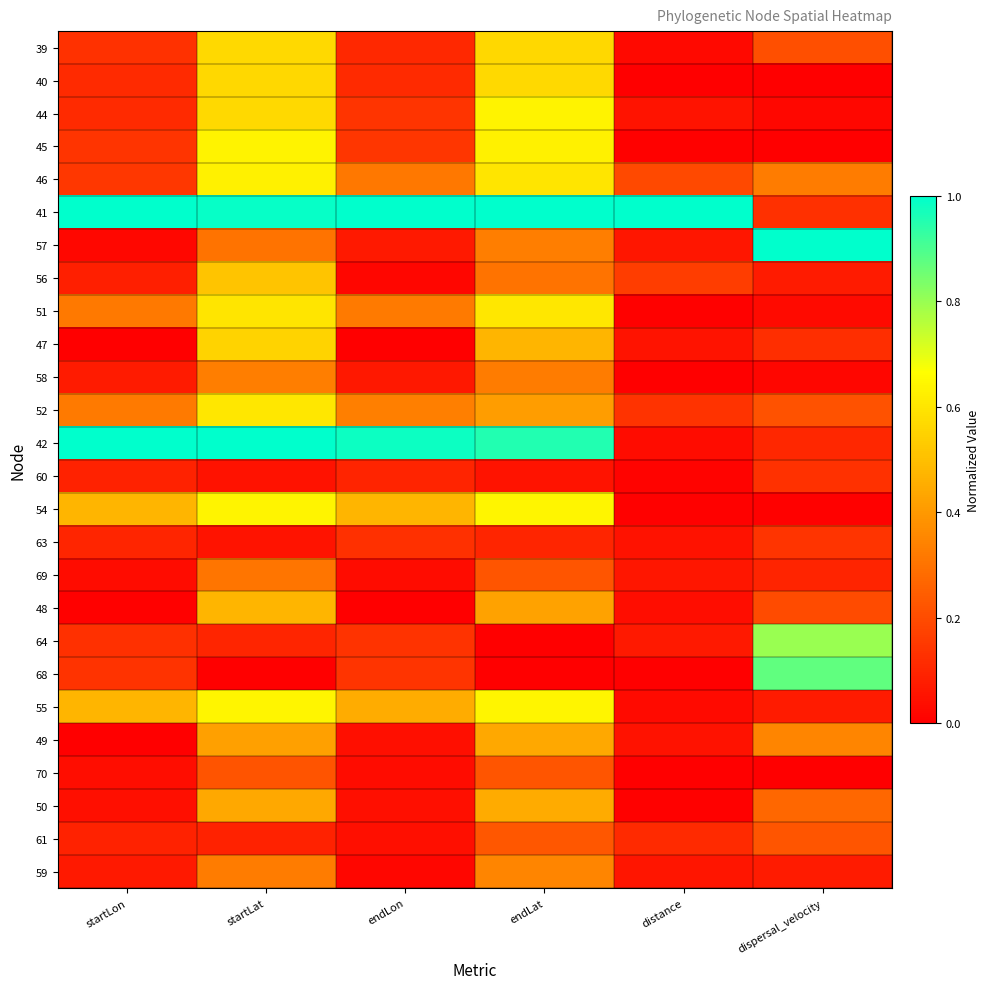

Between dispersal_velocity and distance, which is larger?

dispersal_velocity